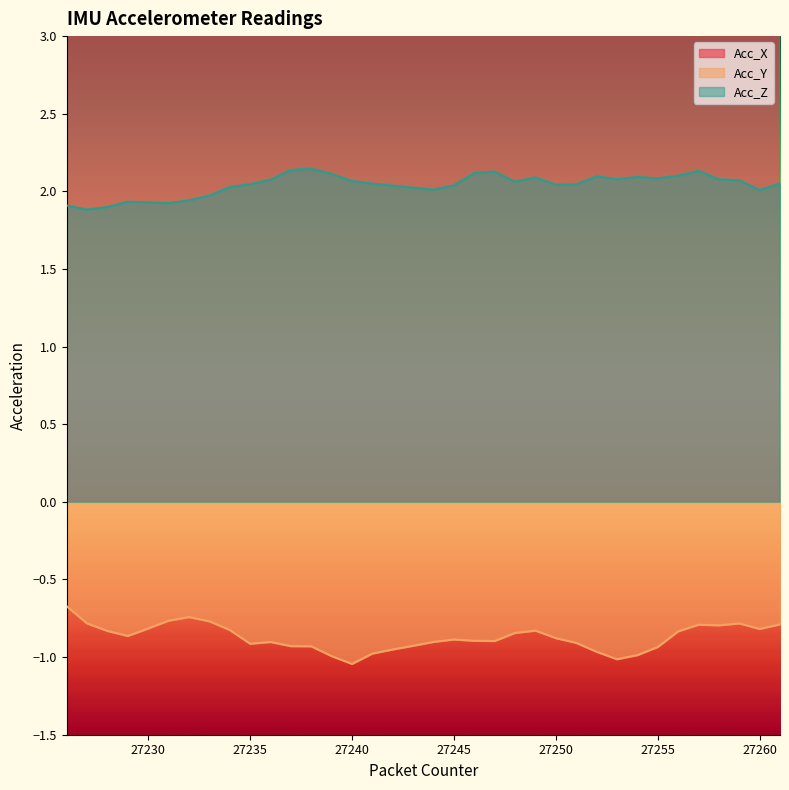

Is it true that Acc_X equals 3.7 at 27236?

False